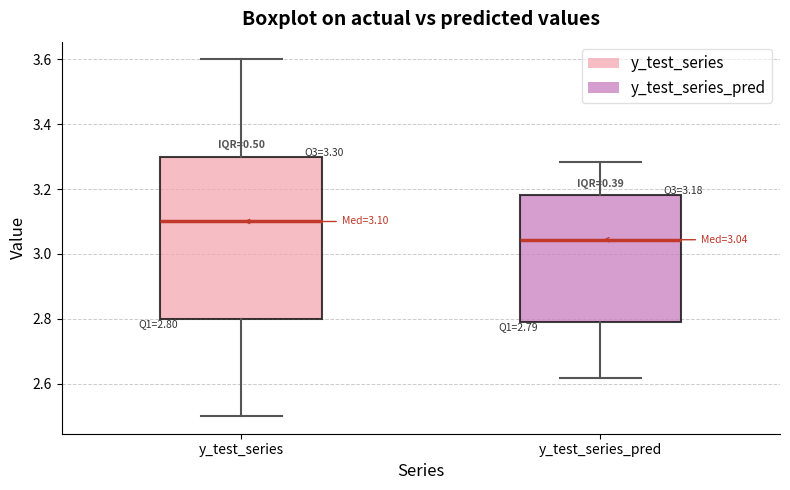

Which box is the tallest, from its lower edge to its upper edge?

y_test_series